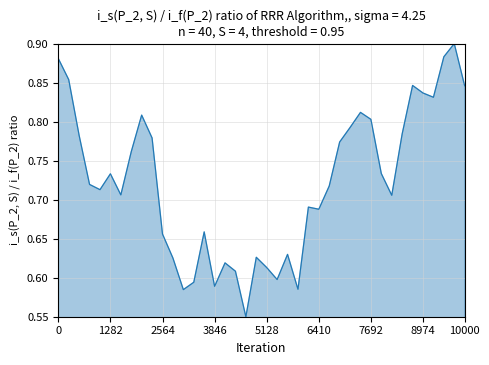

What is the sum of all values?

28.9